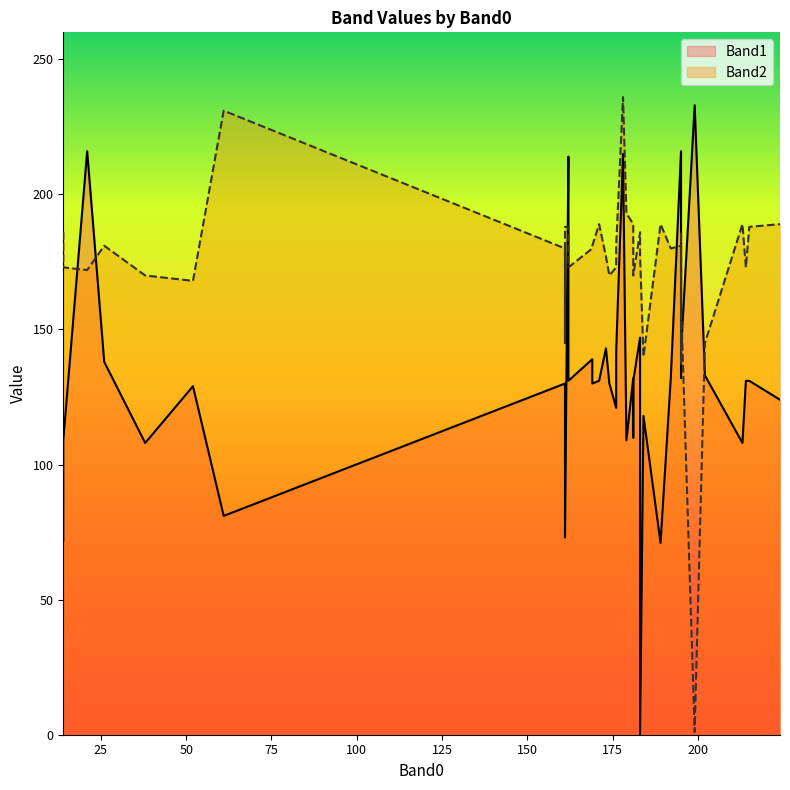

The Band1 series shows 77 at 199. True or false?

False